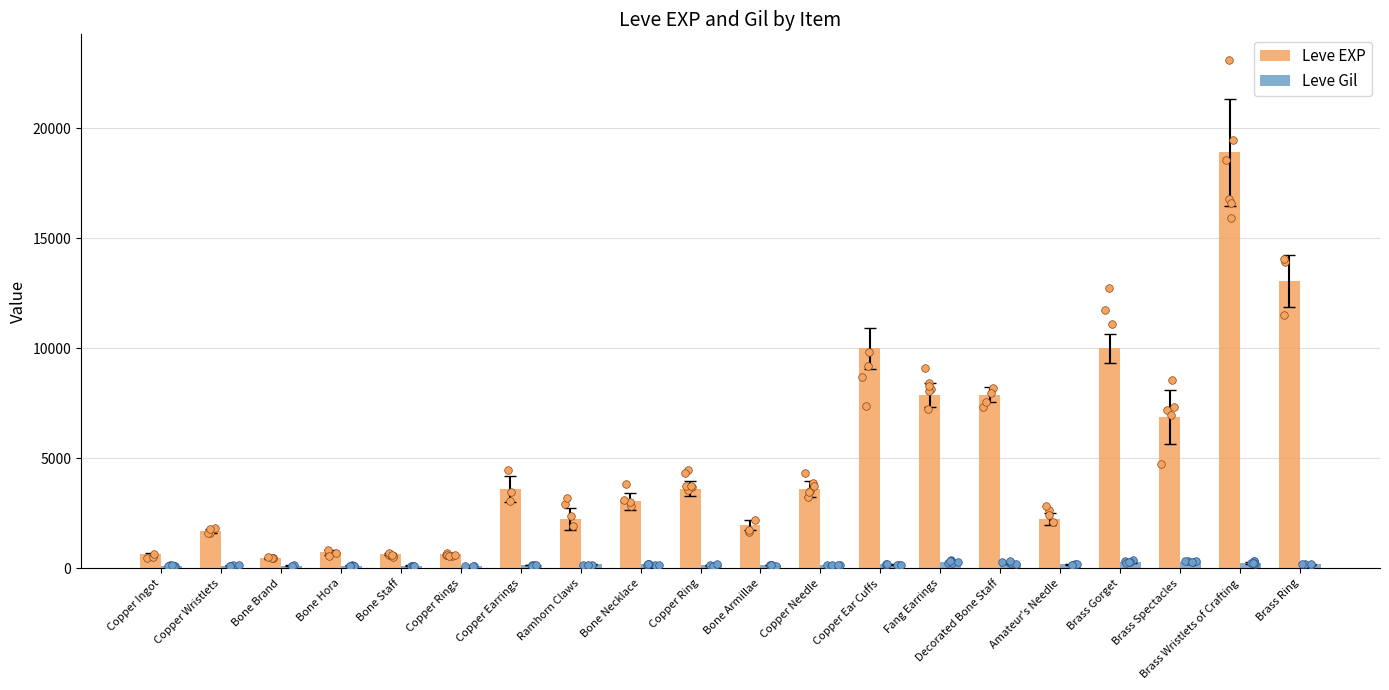

Which series has the widest spread of Y values?

Leve EXP